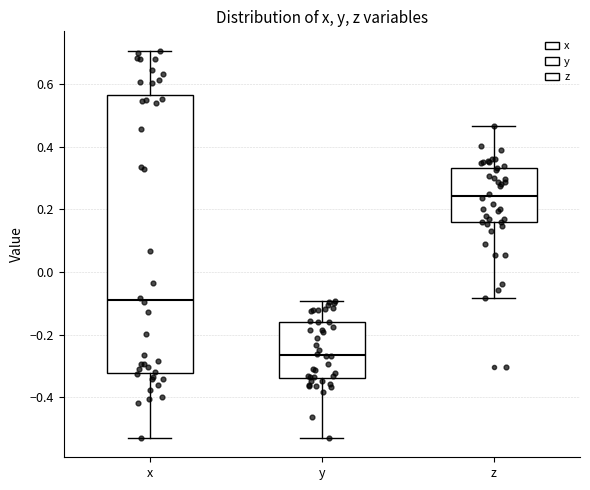

Reading left to right, transcribe this box plot: for each box, give where its median line is, the range the box spans, and where its two whiskers end, as read against the y-axis. The values are not printed on the chart, so give them approximately, as read against the axis.

x: median -0.08, box -0.32 to 0.56, whiskers -0.52 to 0.70
y: median -0.26, box -0.34 to -0.16, whiskers -0.52 to -0.10
z: median 0.24, box 0.16 to 0.34, whiskers -0.08 to 0.46